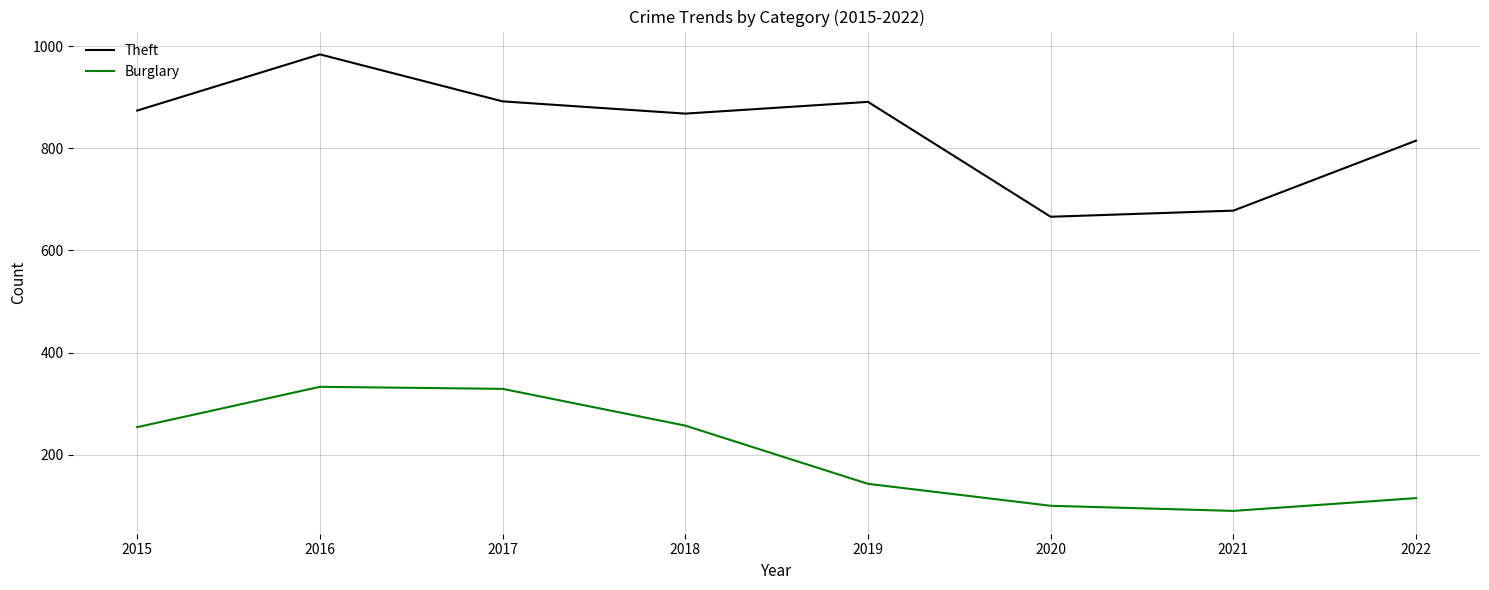

Is it true that Burglary equals 70 at 2016?

False